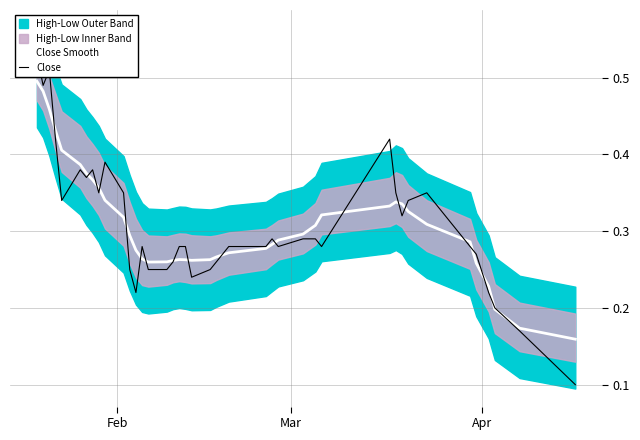

How many lines are shown in the chart?

2